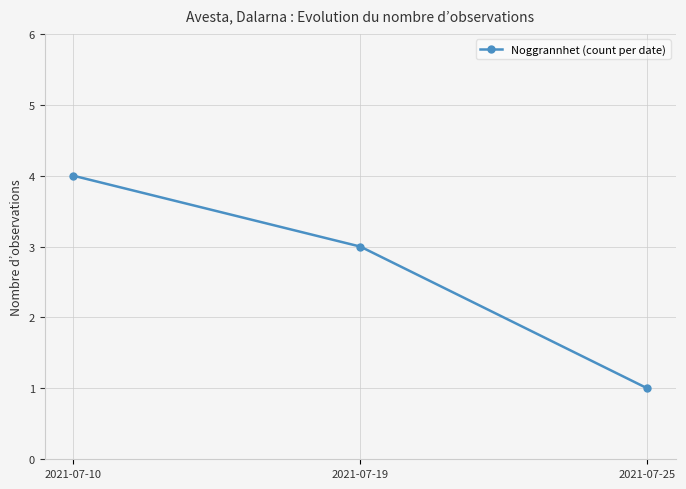

How many data points are less than 3?

1